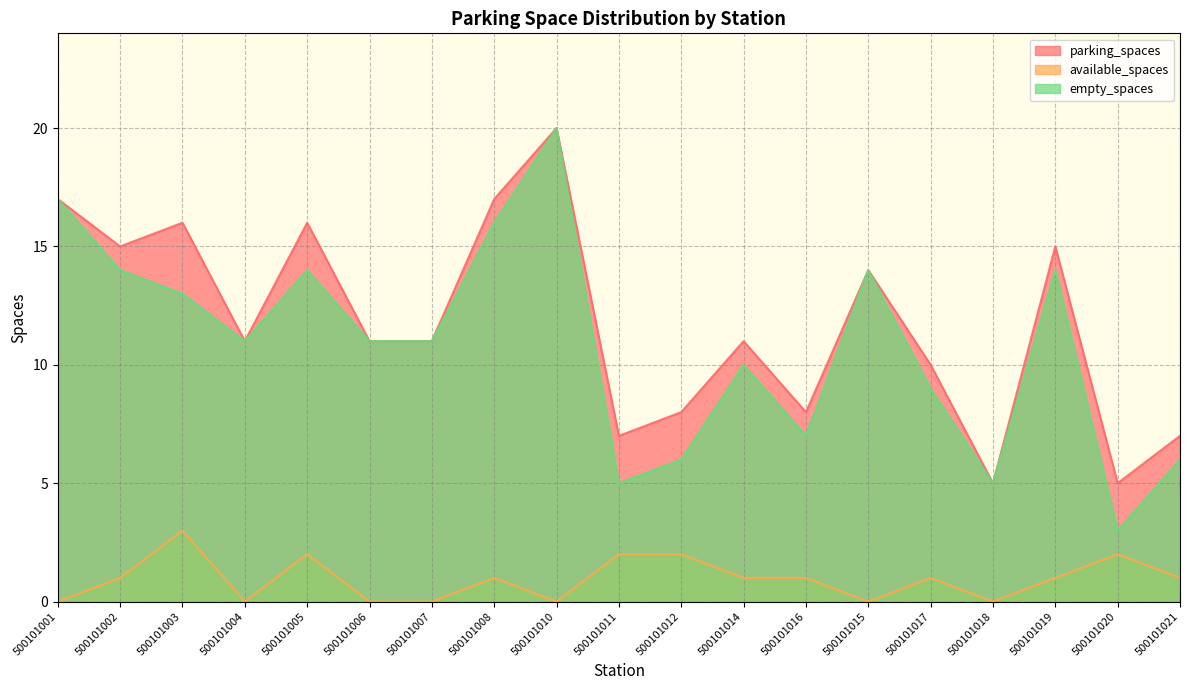

List the labels in order of empty_spaces value, largest first.

500101010, 500101001, 500101008, 500101002, 500101005, 500101015, 500101019, 500101003, 500101004, 500101006, 500101007, 500101014, 500101017, 500101016, 500101012, 500101021, 500101011, 500101018, 500101020